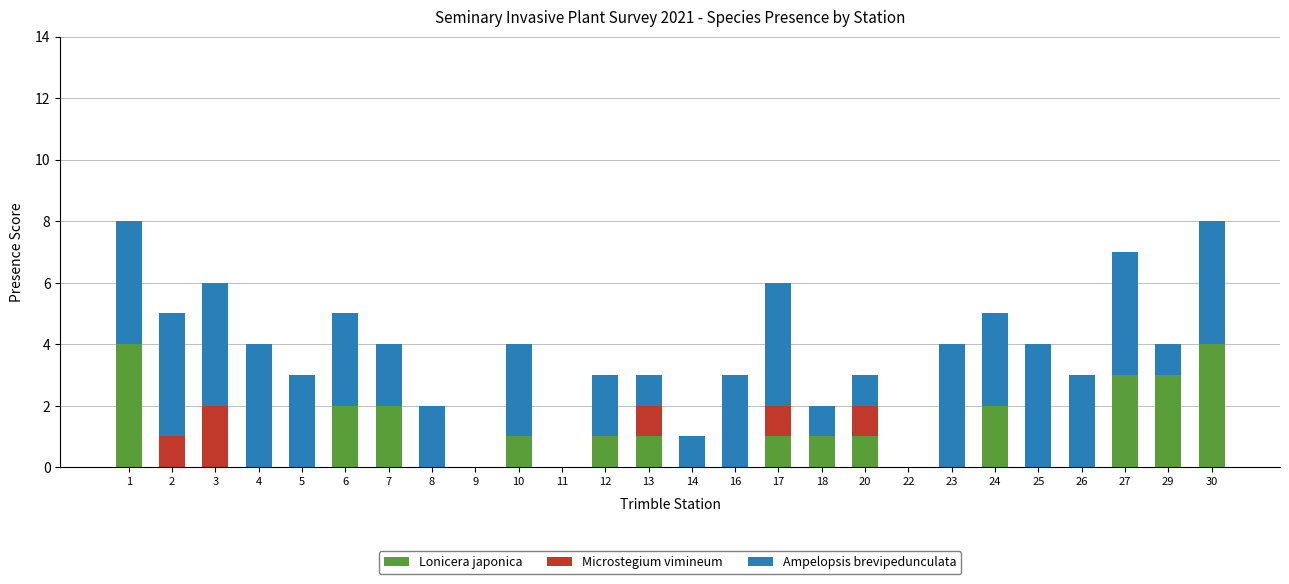

What is the maximum value for Lonicera japonica?

4